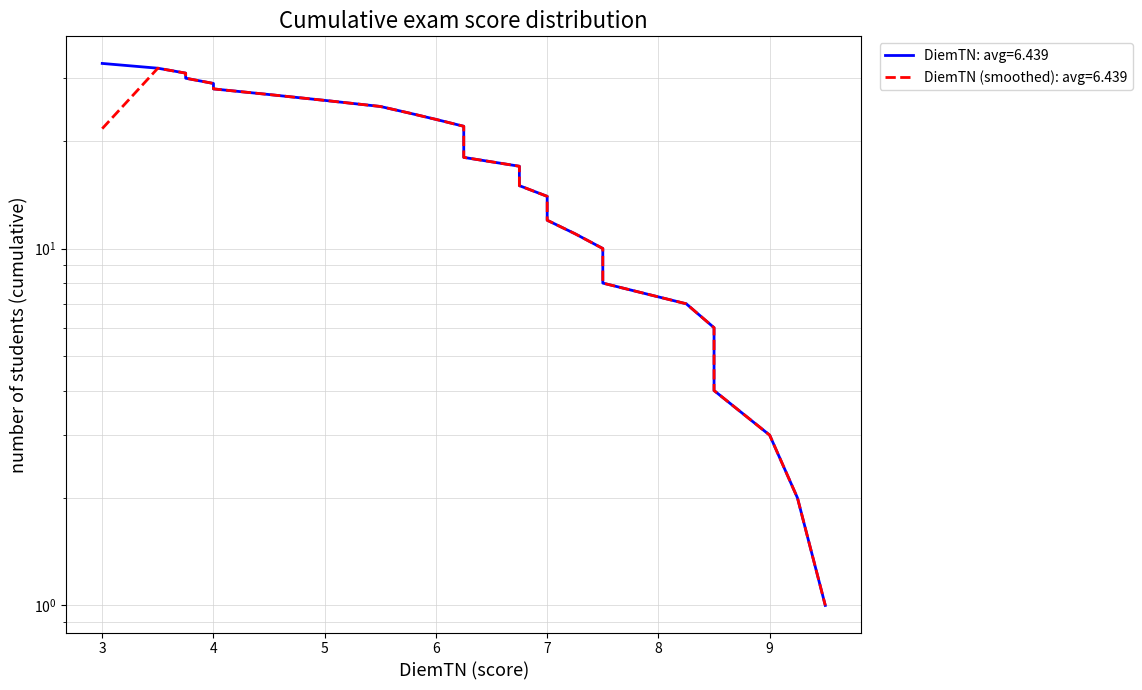

What is the change in value from 25 to 26?

-1